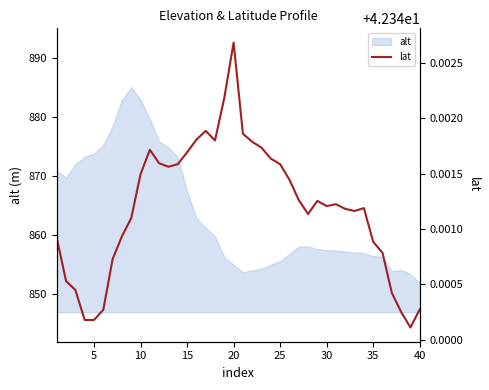

What is the maximum value for alt?

885.1